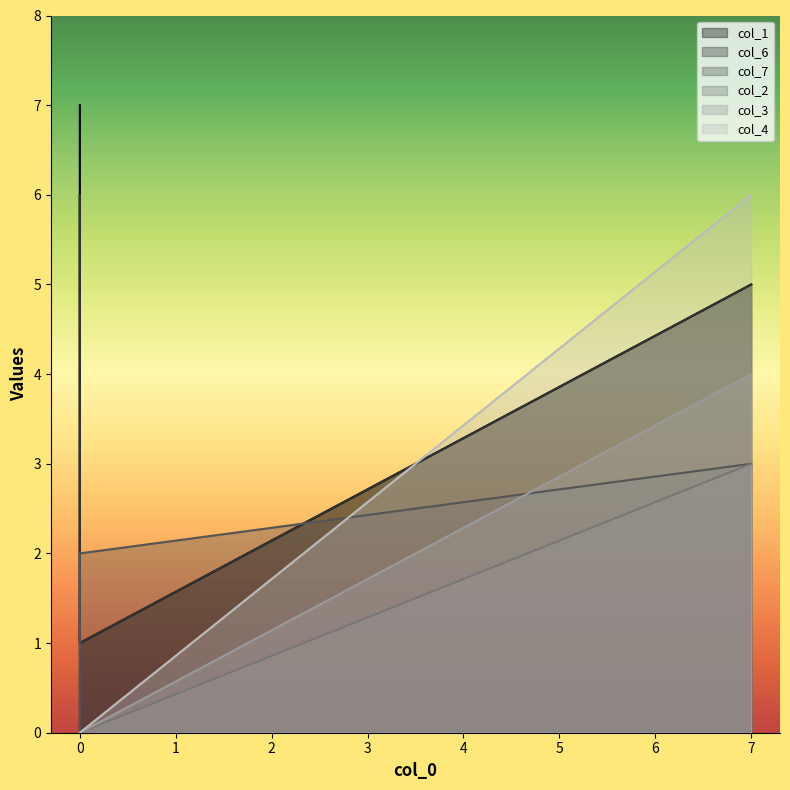

Is it true that col_2 equals 0 at 0?

True